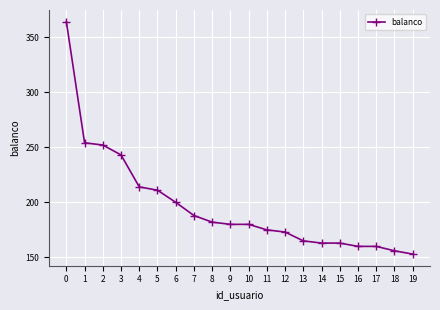

Reading left to right, transcribe all the data shown in this chart.

0=364	1=254	2=252	3=243	4=214	5=211	6=200	7=188	8=182	9=180	10=180	11=175	12=173	13=165	14=163	15=163	16=160	17=160	18=156	19=153